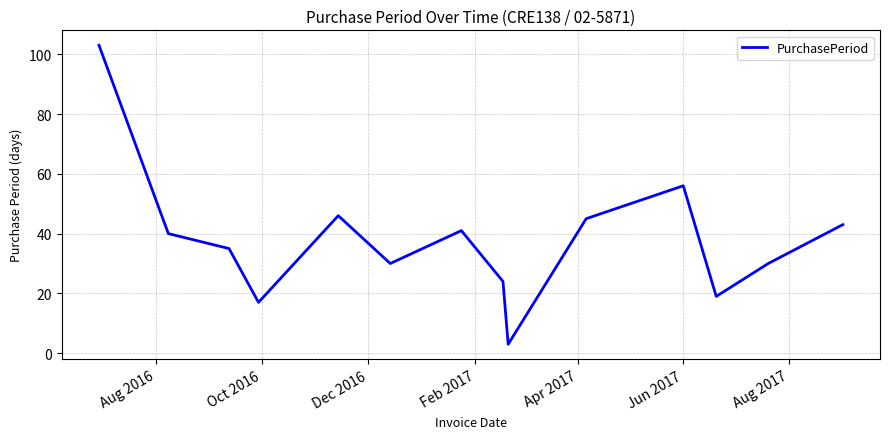

What is the difference between the maximum and minimum values?

100